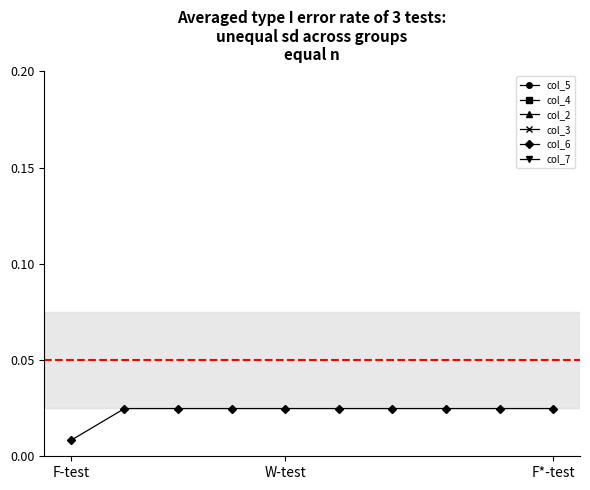

True or false: col_7 and col_2 cross at least once.

False